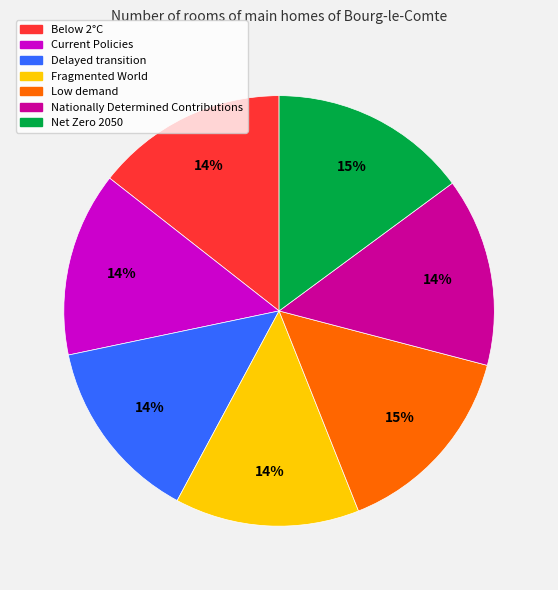

The Below 2°C slice represents 4% of the pie. True or false?

False